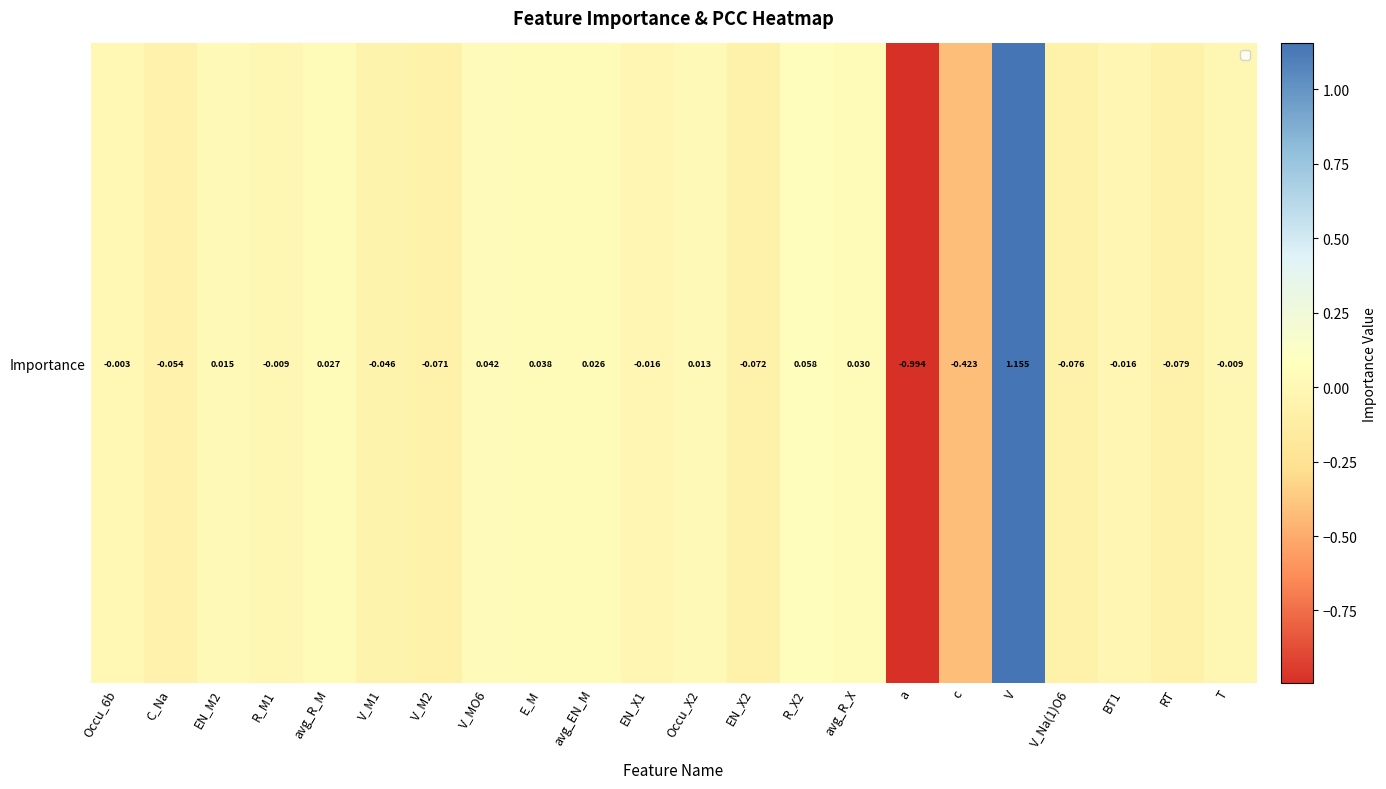

At which label does the data first exceed 0?

EN_M2